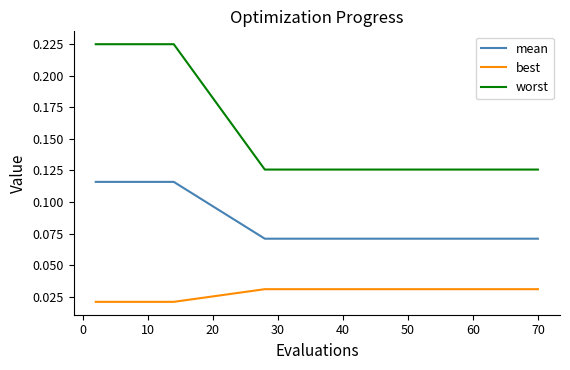

Which series has the largest total across all categories?

worst